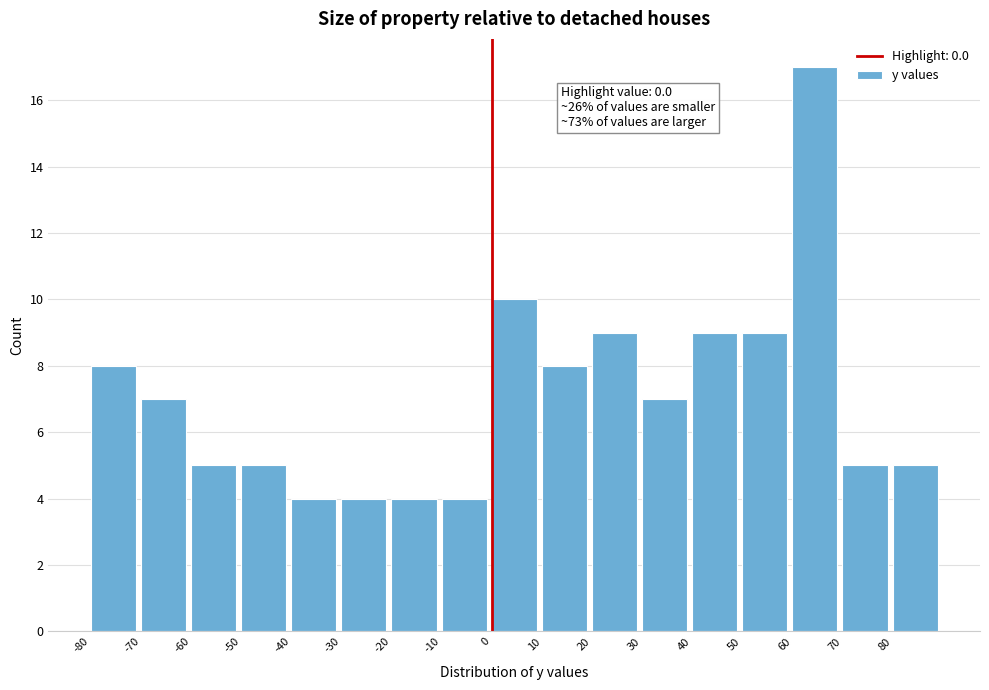

Over which range of the x-axis is the bar tallest?

60 to 70